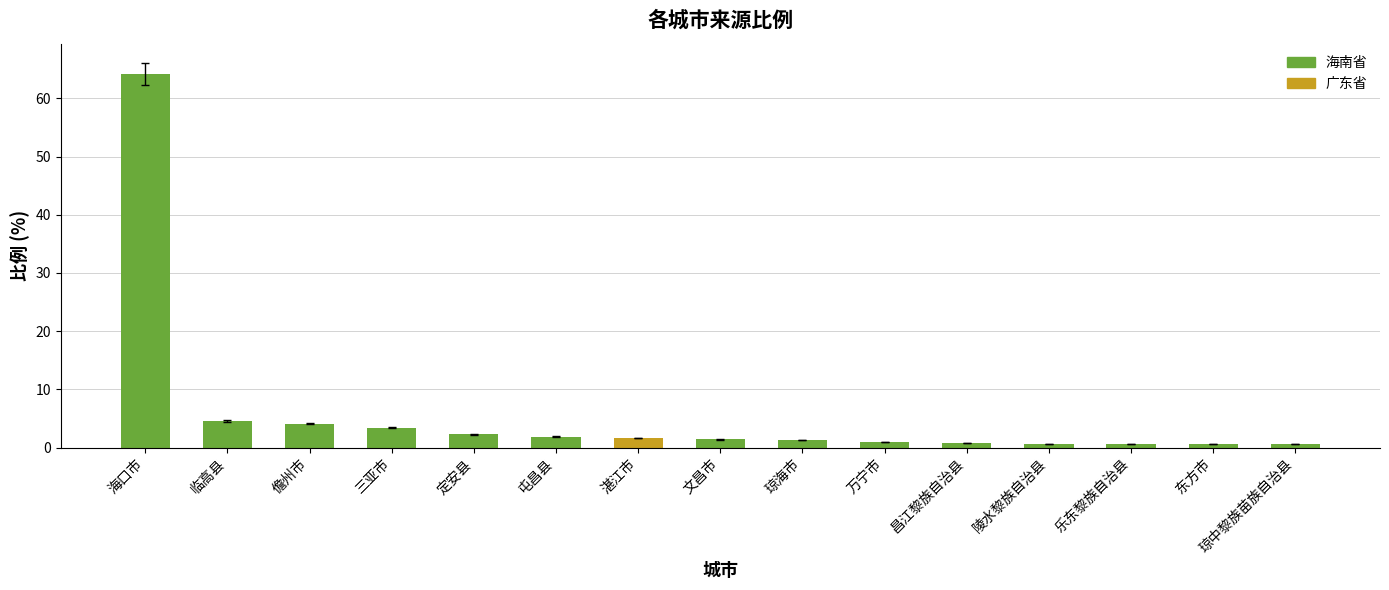

What value does the data have at 儋州市?

4.1